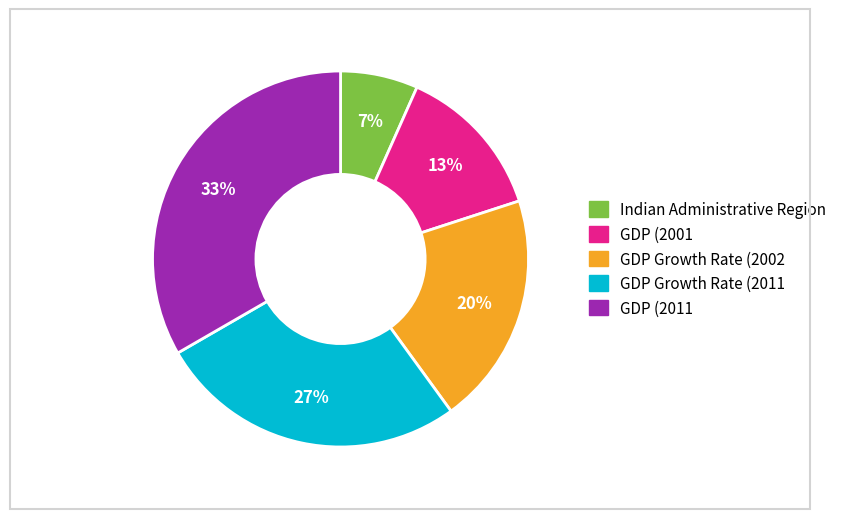

How many segments does this pie chart have?

5